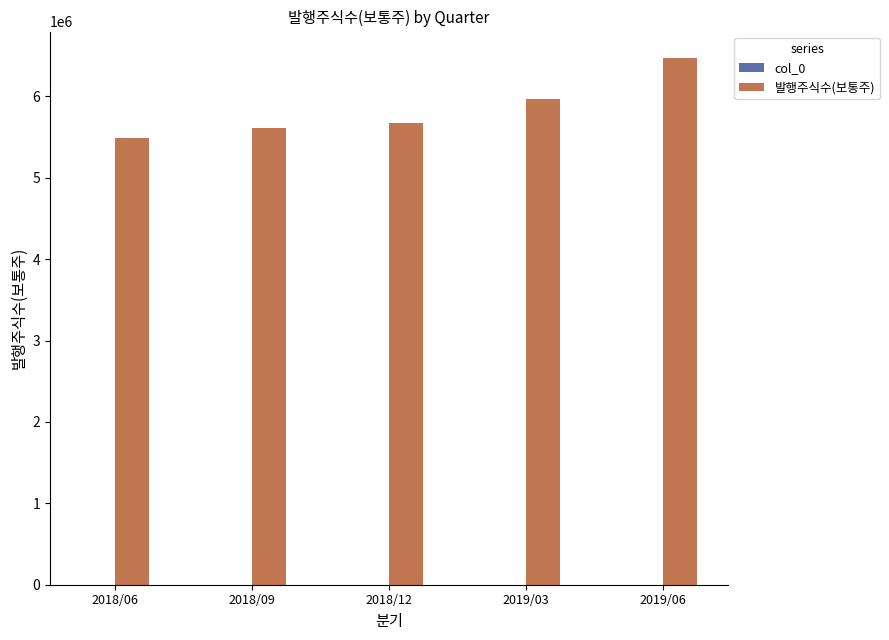

Which series changed the most between 2018/06 and 2019/03?

발행주식수(보통주)